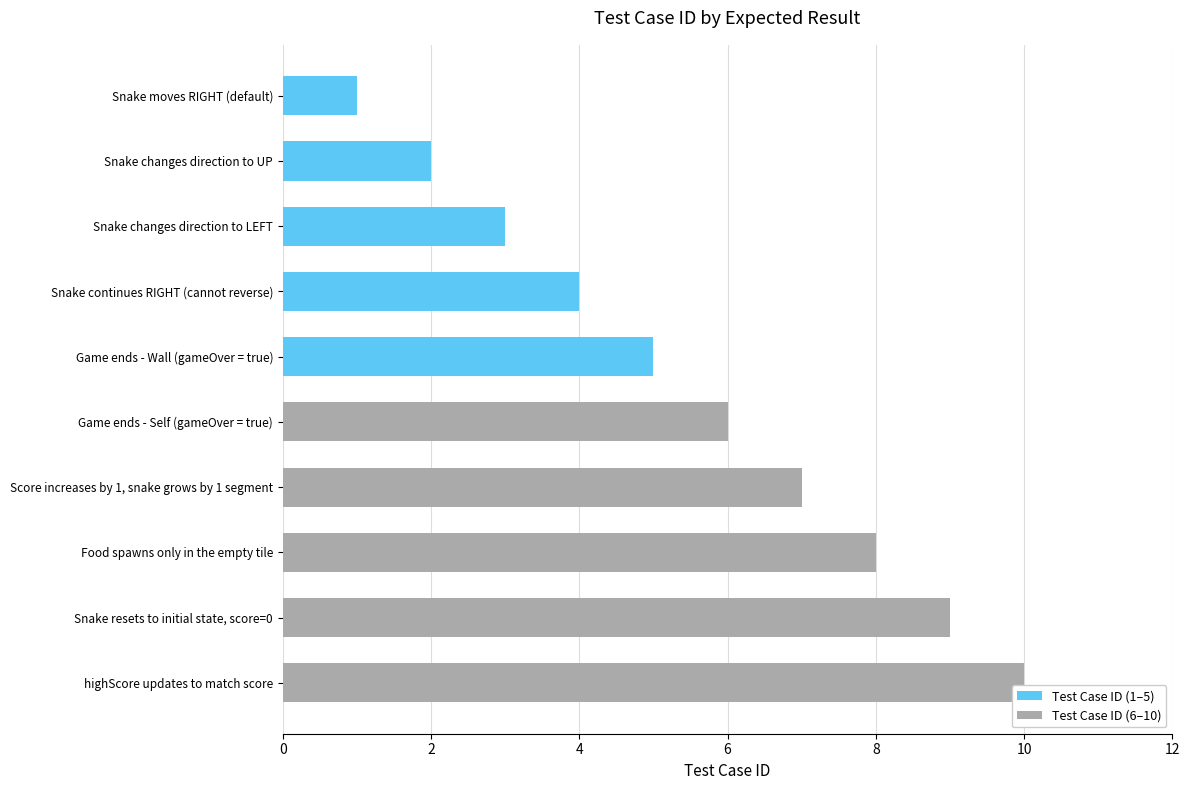

At how many categories does at least one series exceed 6?

4